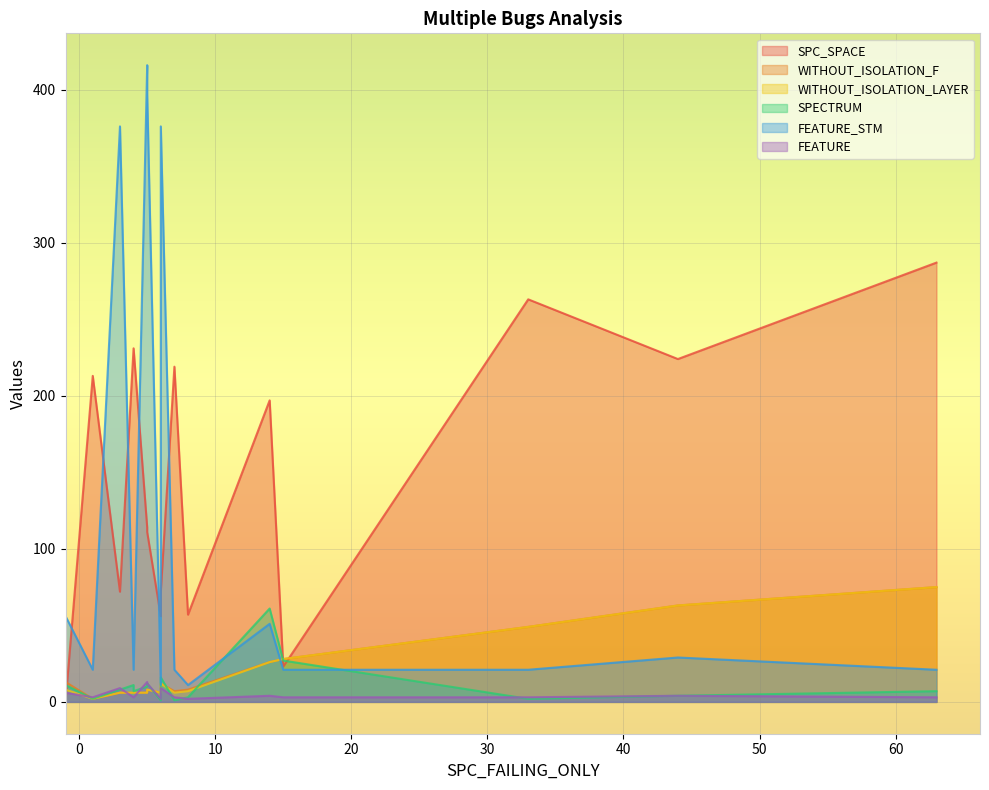

What is the spread (max minus min) of values at 3?

370